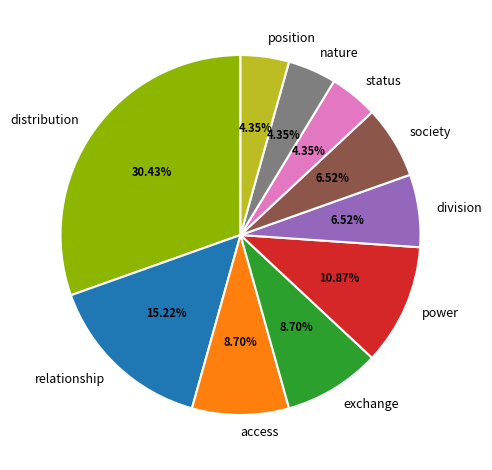

Which has a higher value, position or power?

power